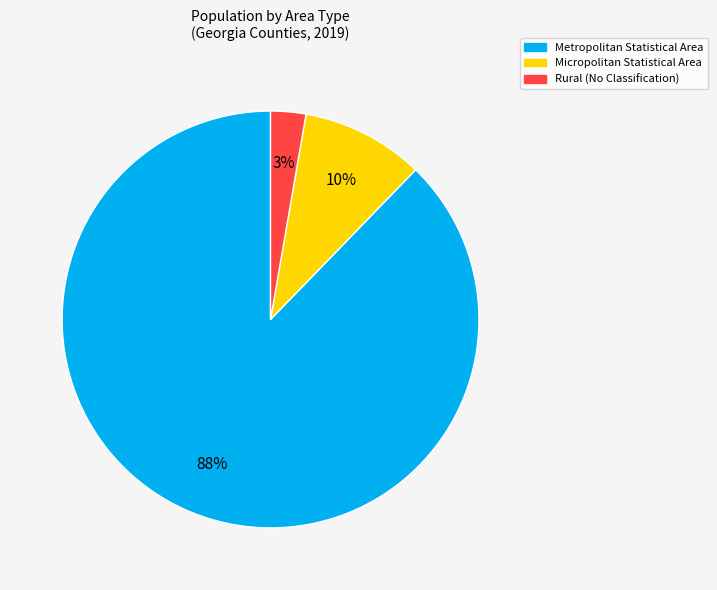

To the nearest percent, what is the average slice percentage?

33%